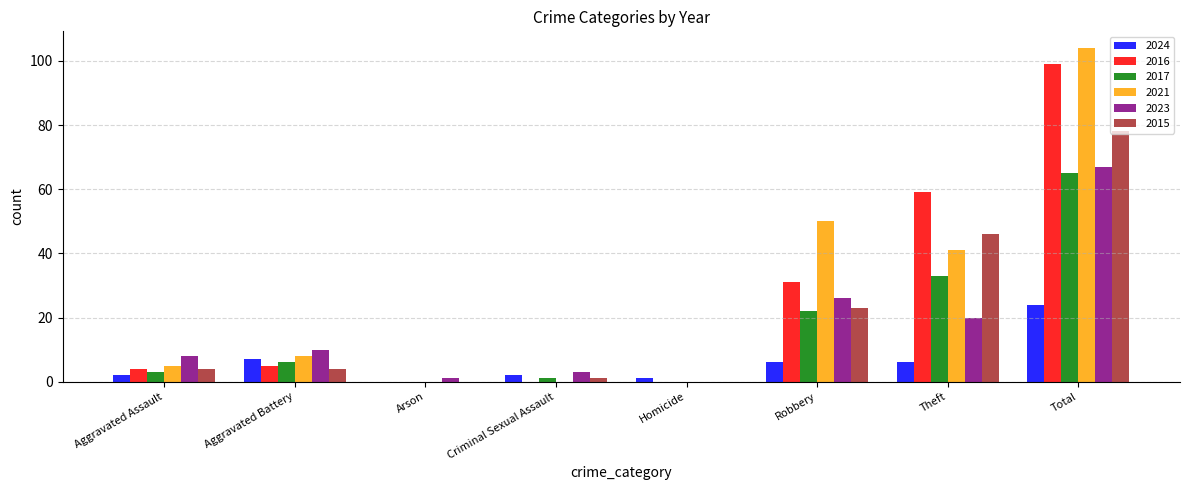

Is the value of 2023 at Aggravated Assault greater than the value of 2021 at Homicide?

Yes